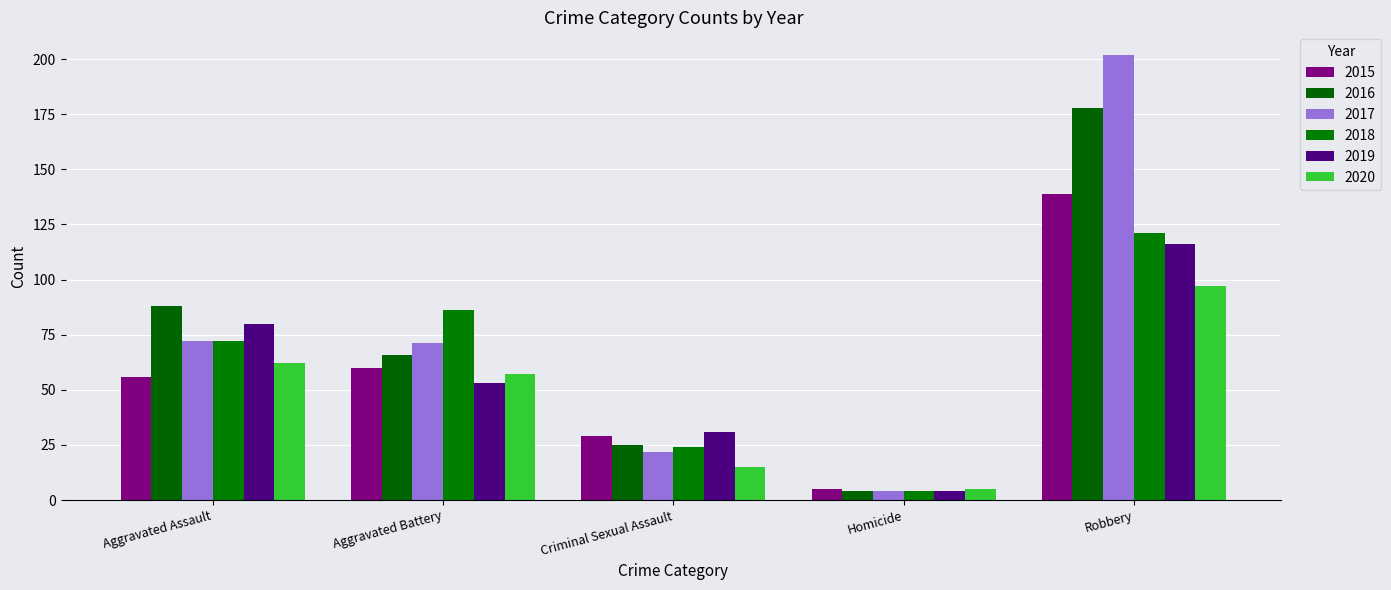

Which series has the largest total across all categories?

2017